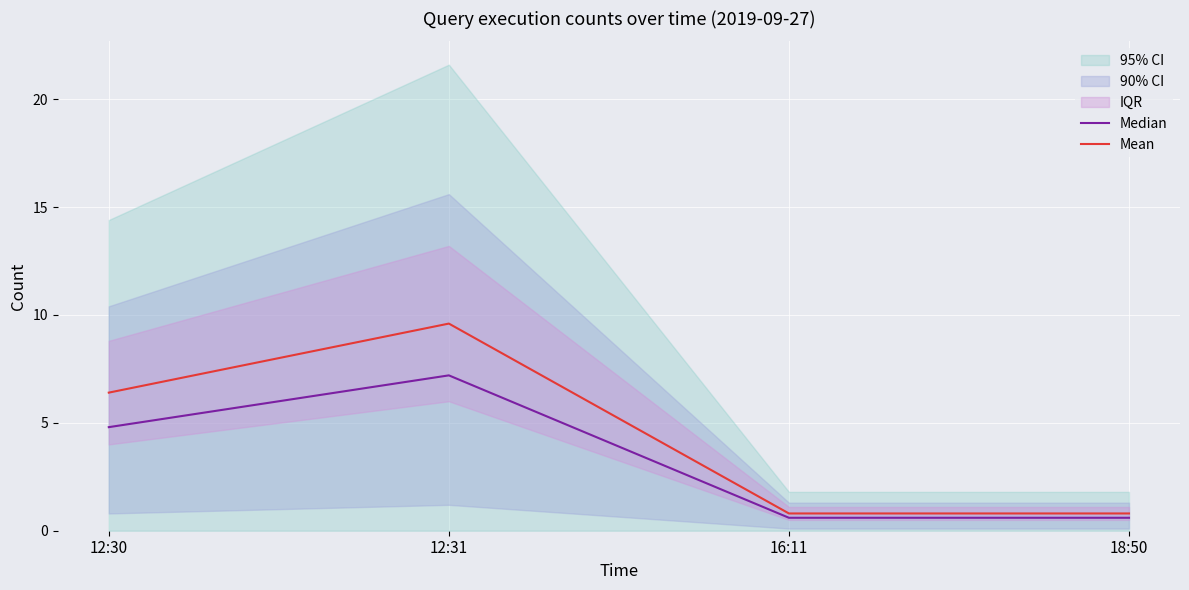

How many data points in Mean are less than 6?

2